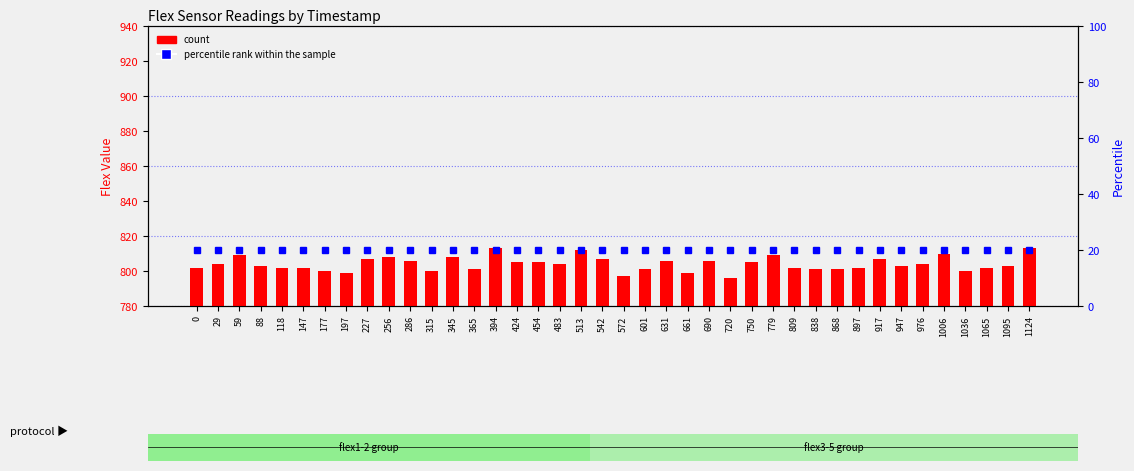

At which category does the chart reach its peak across all series?

394